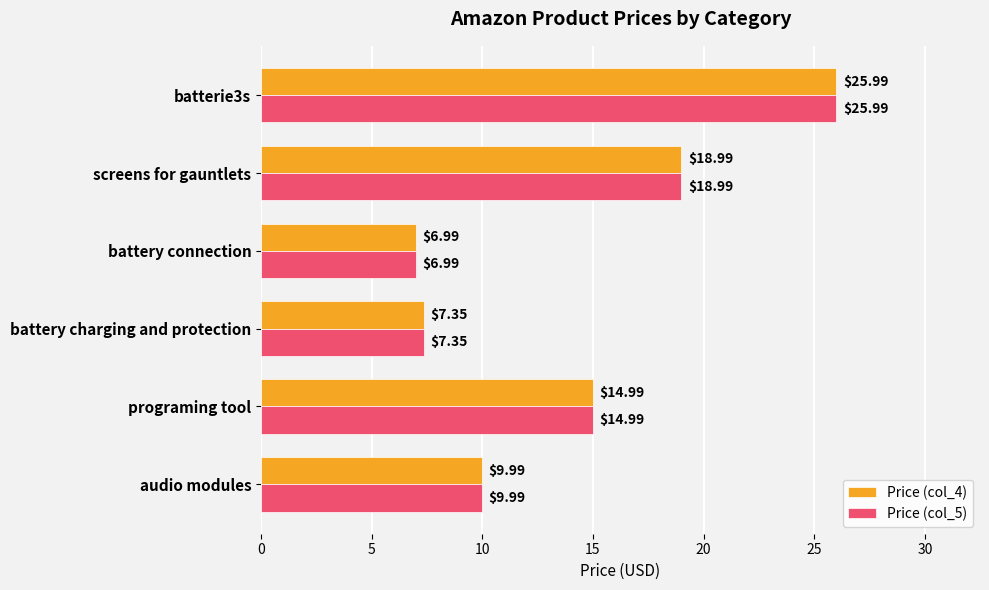

What is the sum of the Price (col_5) values at battery charging and protection and battery connection?

14.3